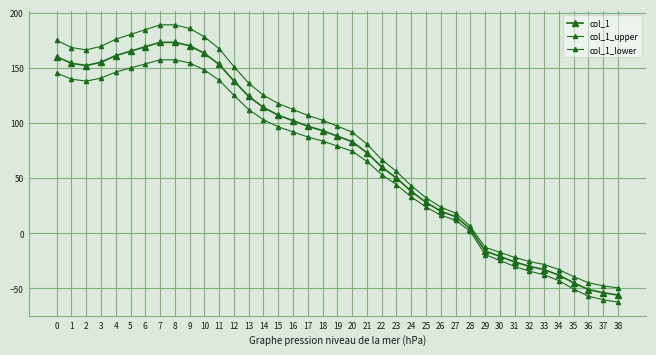

Rank the series by their average value, from lowest to highest.

col_1_lower, col_1, col_1_upper